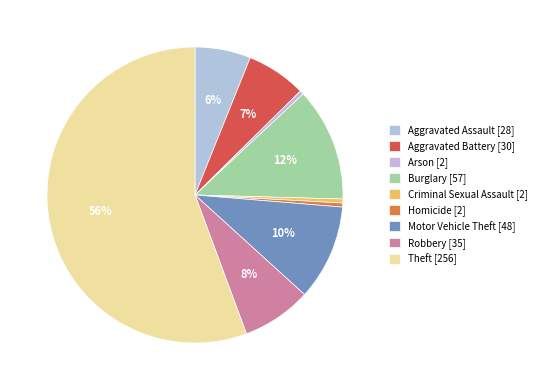

What is the change in value from Motor Vehicle Theft to Robbery?

-13